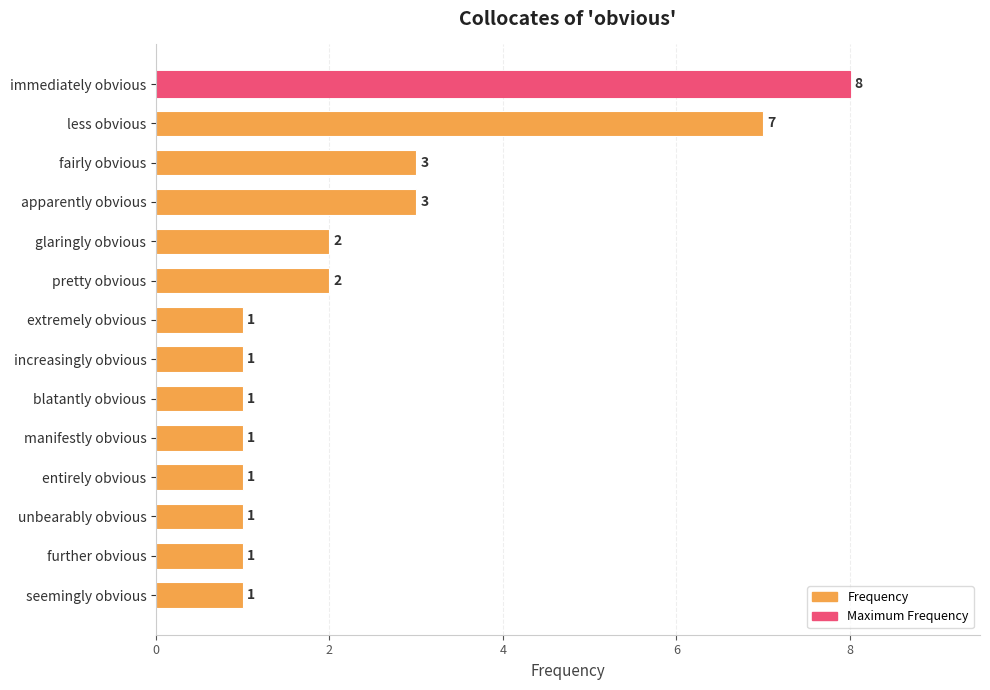

What position from the top is manifestly obvious?

10